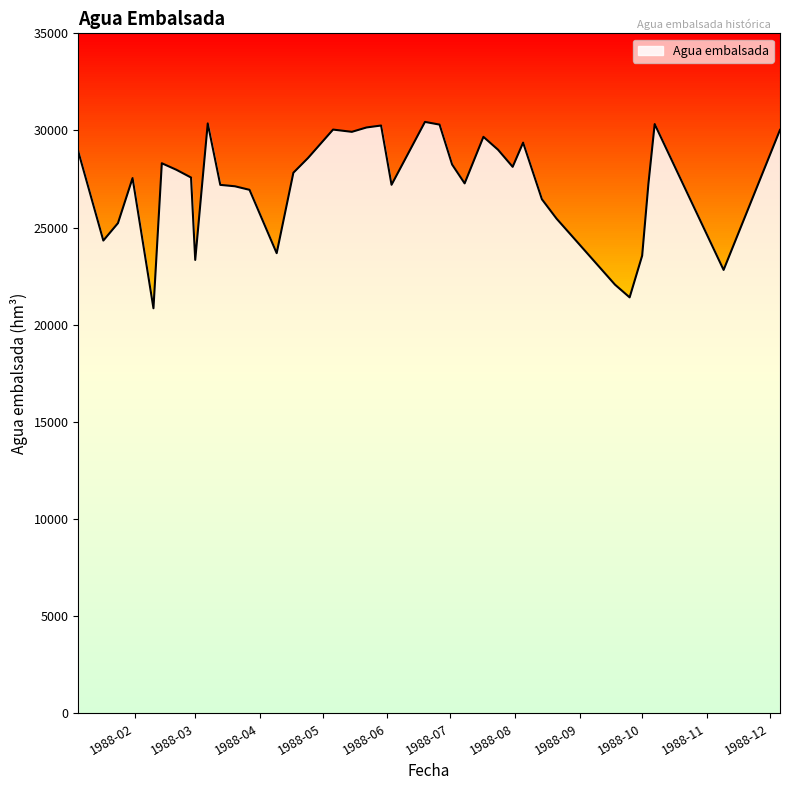

What is the difference between the maximum and minimum values?

9592